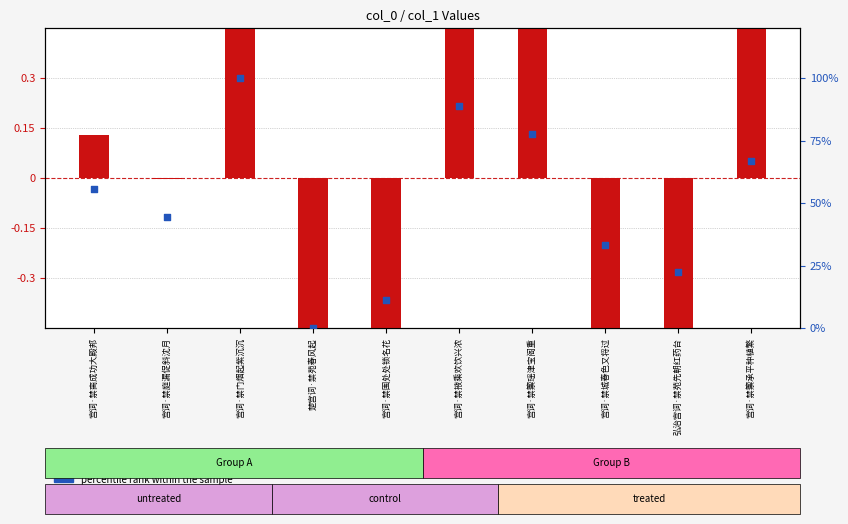

What is the total value across all series at 宫词·禁脔成功大殿邦?

55.7